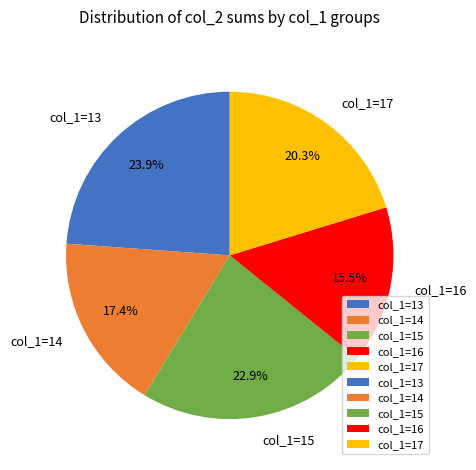

Rank the categories by value from lowest to highest.

col_1=16, col_1=14, col_1=17, col_1=15, col_1=13